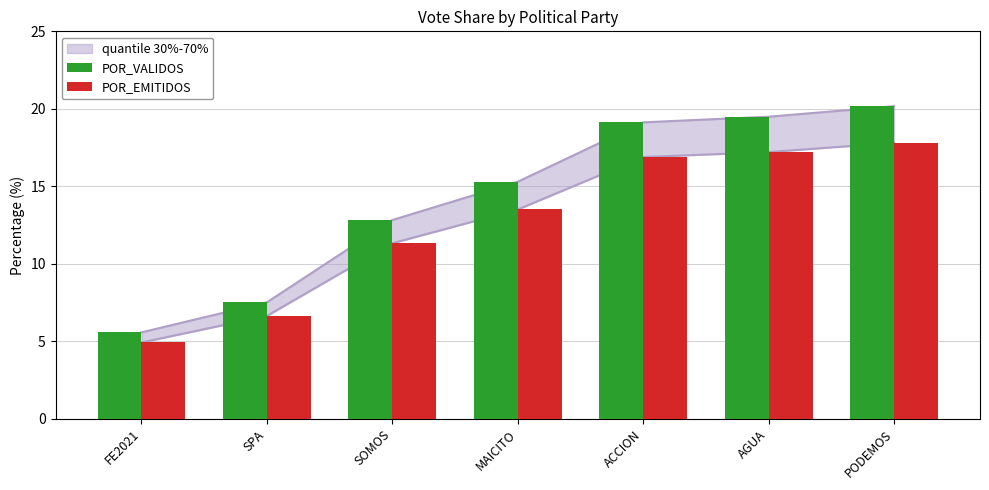

How many data points in POR_VALIDOS are above 15?

4